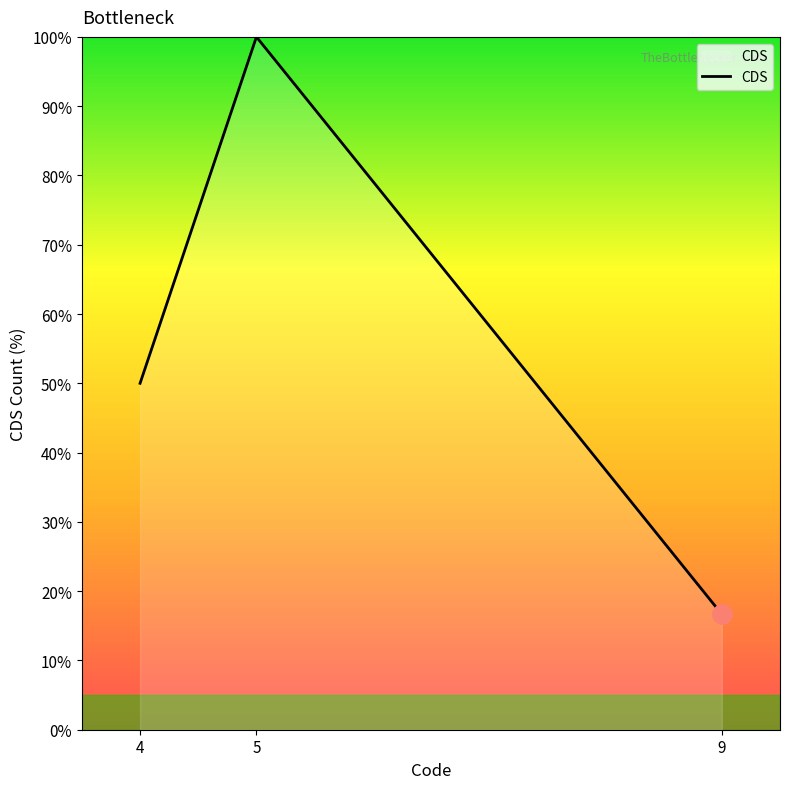

What is the sum of all values?

166.7